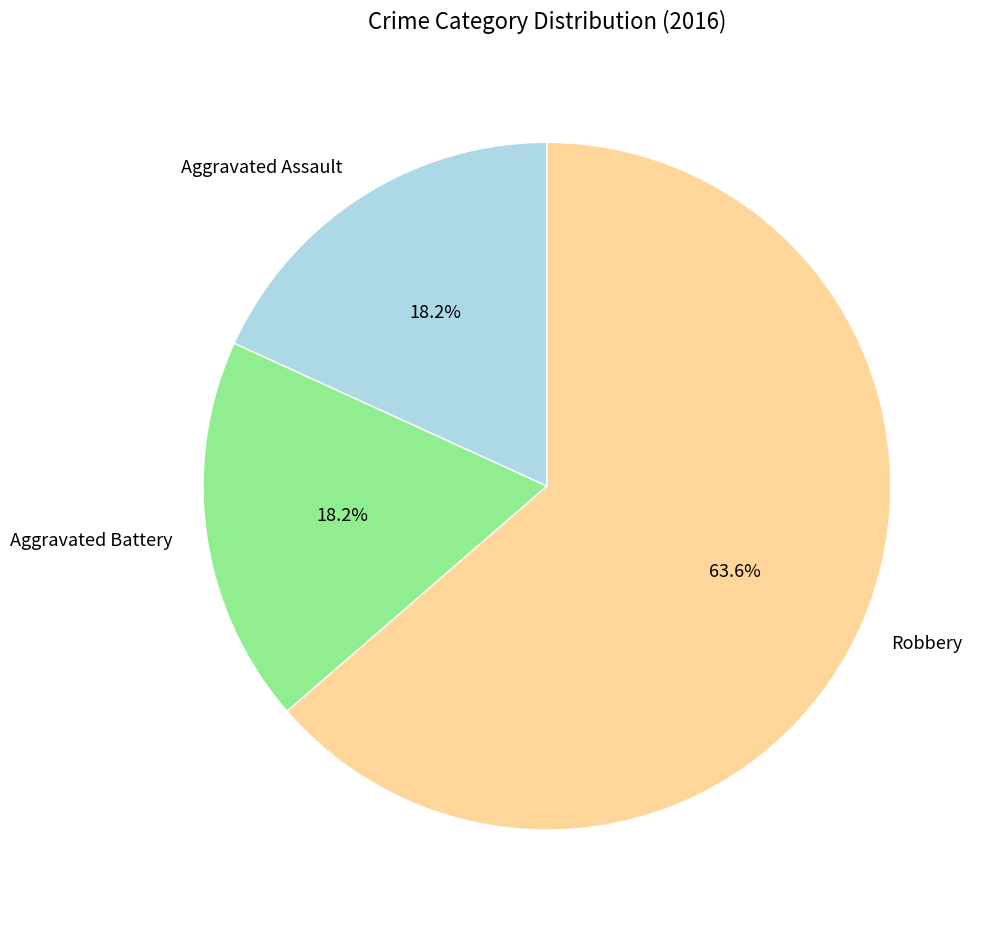

How many slices are in this pie chart?

3